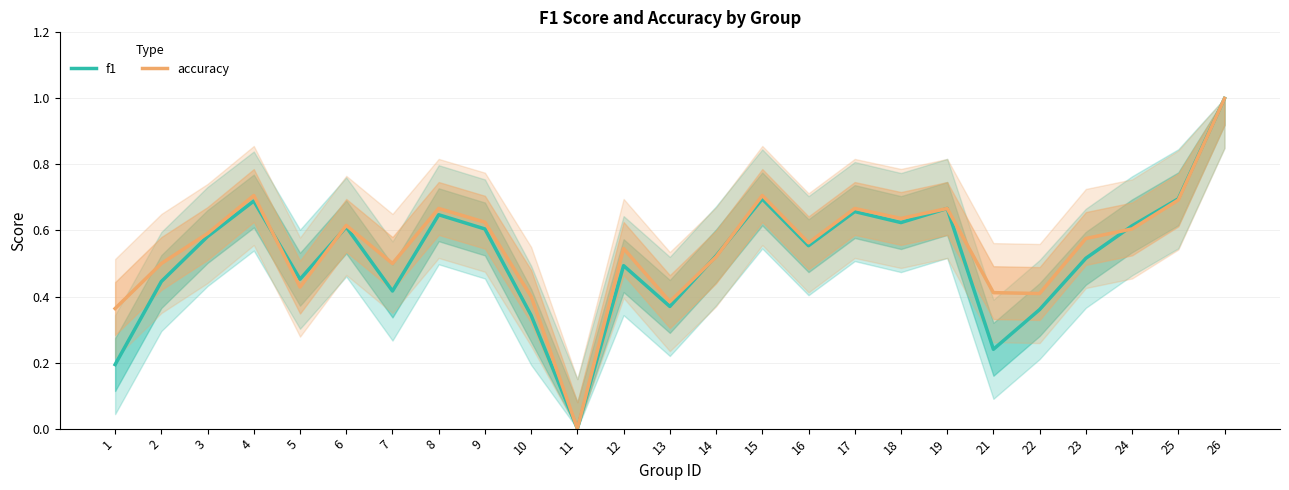

Rank the series at 24 from lowest to highest value.

accuracy, f1